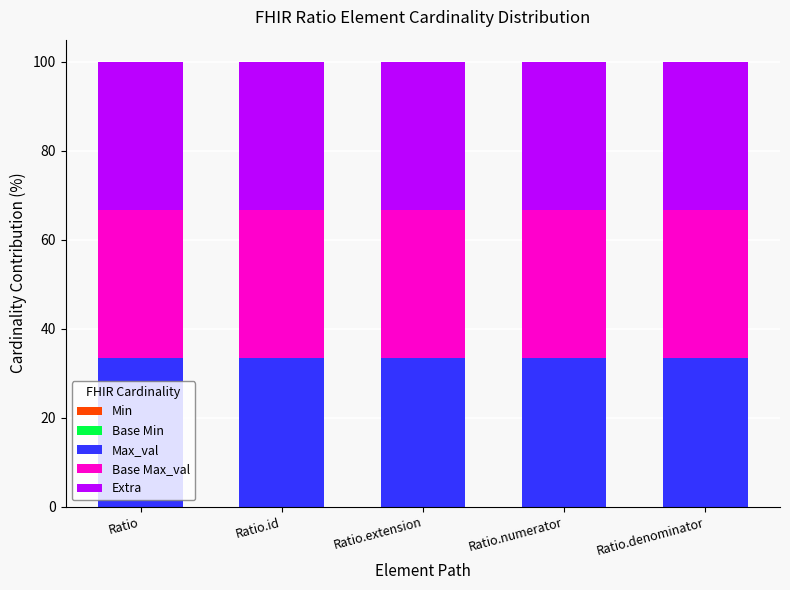

Reading left to right, transcribe all the data shown in this chart.

Min: 0.0	0.0	0.0	0.0	0.0
Base Min: 0.0	0.0	0.0	0.0	0.0
Max_val: 33.3	33.3	33.3	33.3	33.3
Base Max_val: 33.3	33.3	33.3	33.3	33.3
Extra: 33.3	33.3	33.3	33.3	33.3